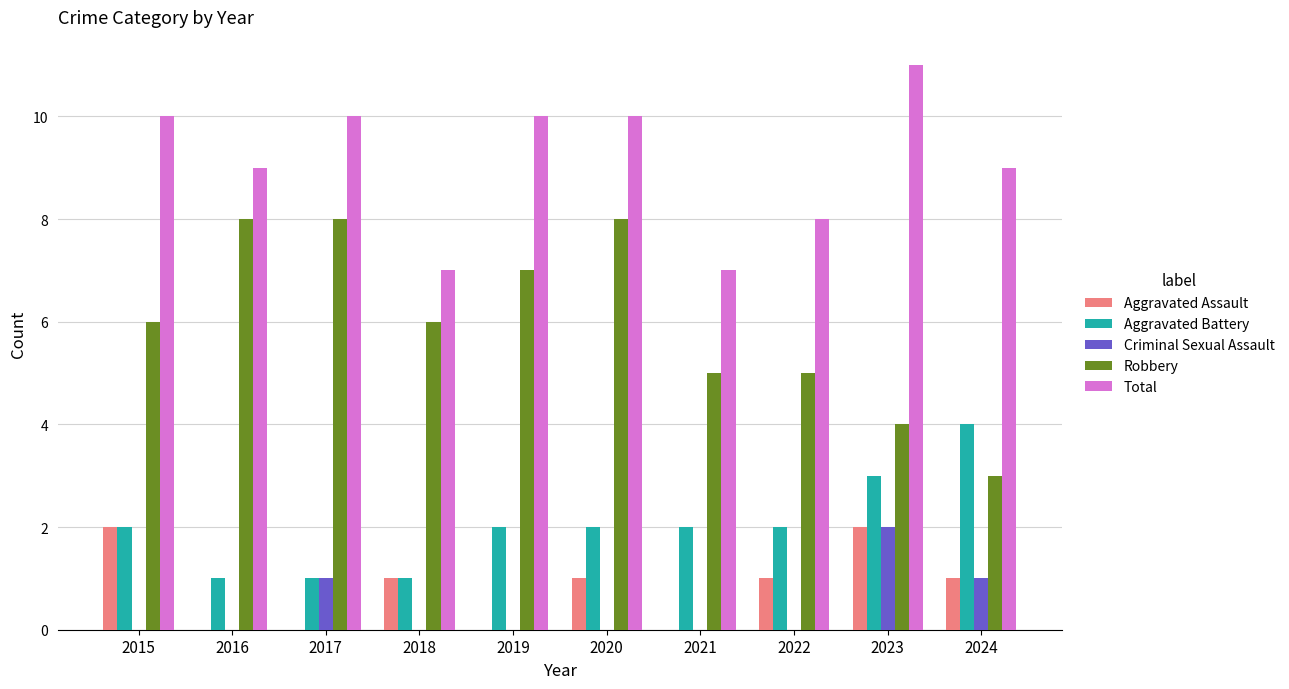

Is the value of Criminal Sexual Assault at 2015 greater than the value of Robbery at 2023?

No